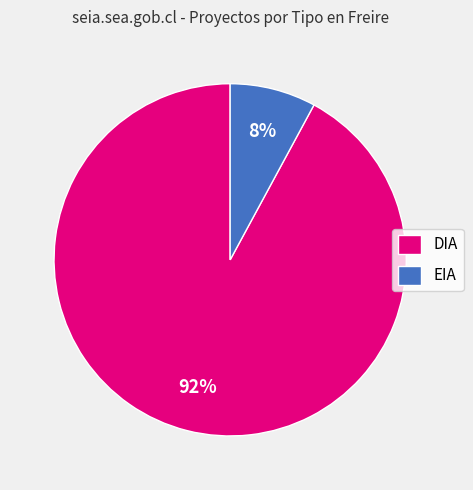

How many segments does this pie chart have?

2